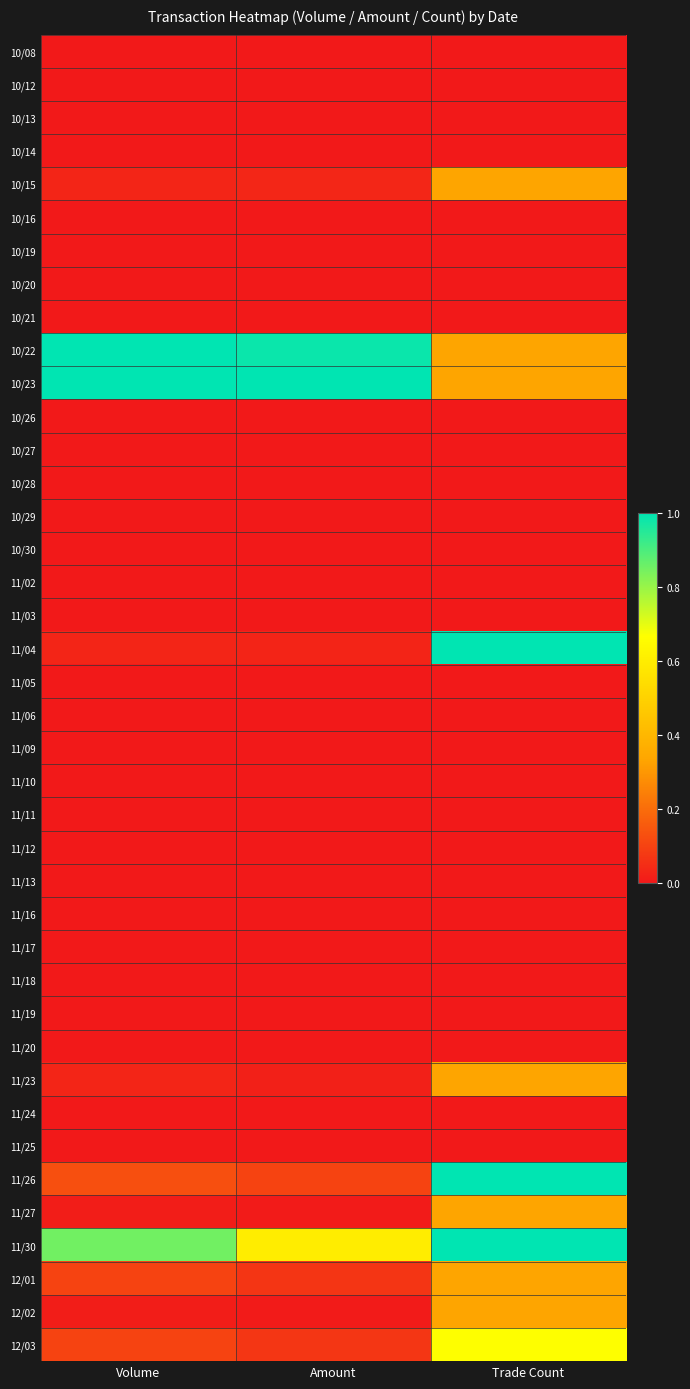

What is the total value across all series at Amount?

2.9